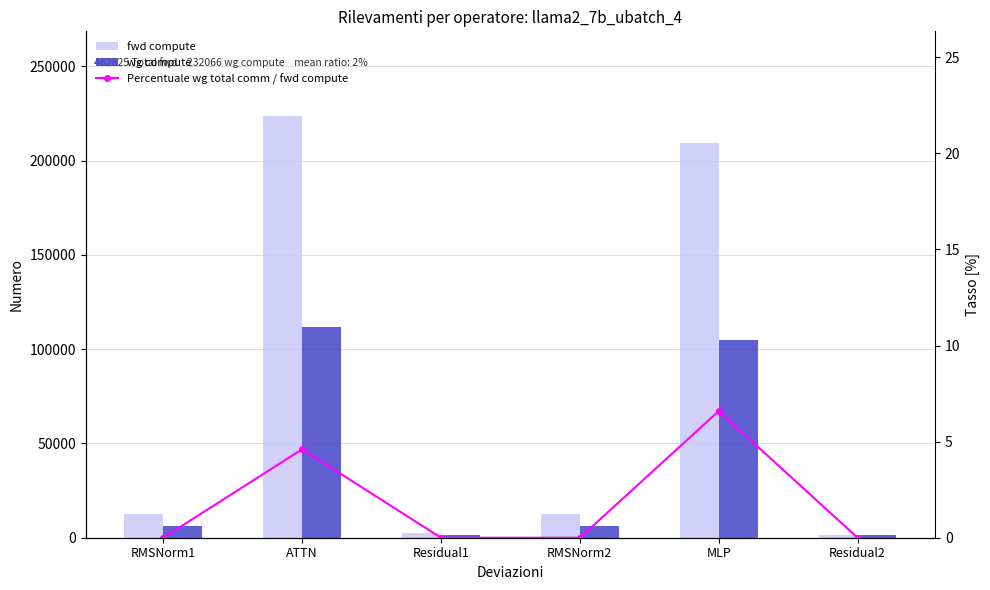

Count the number of categories in the chart.

6